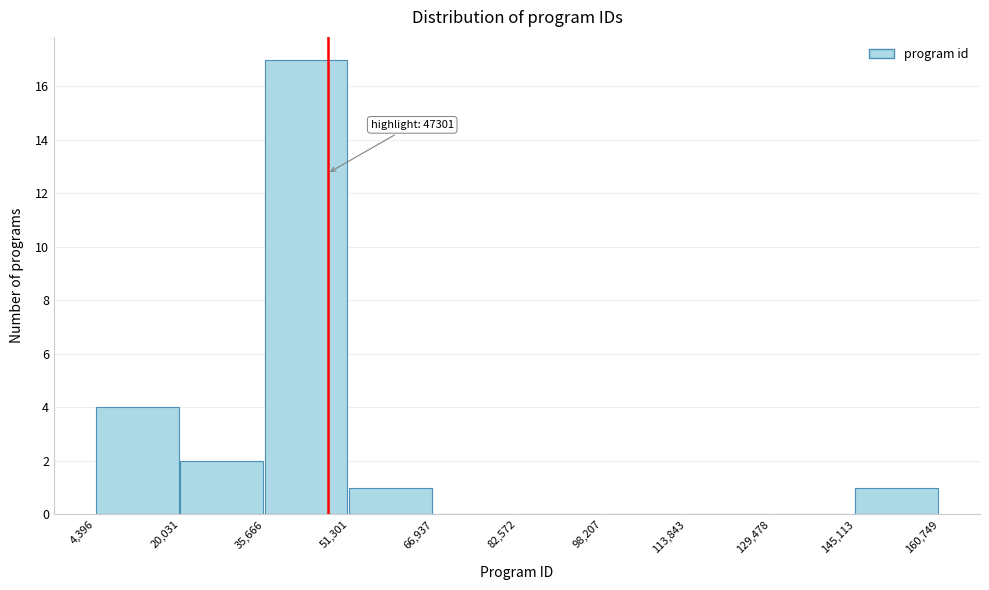

Over which range of the x-axis is the bar tallest?

35,666 to 51,301